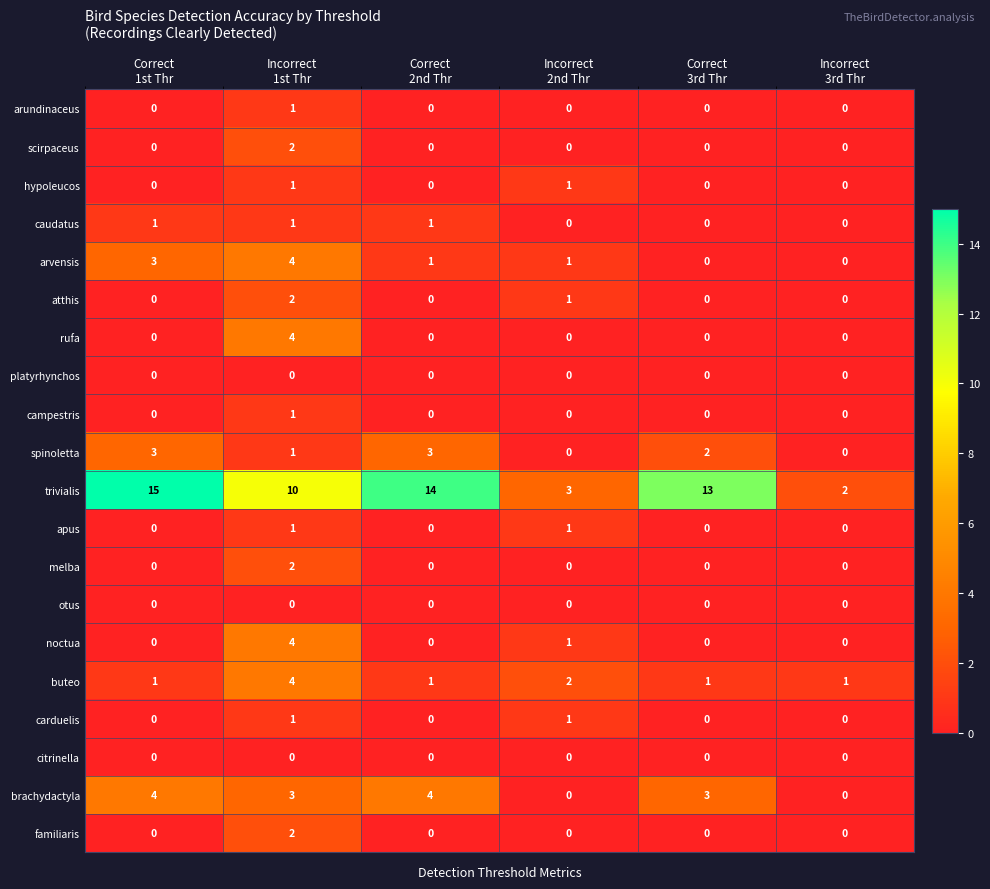

What is the maximum value for buteo?

4